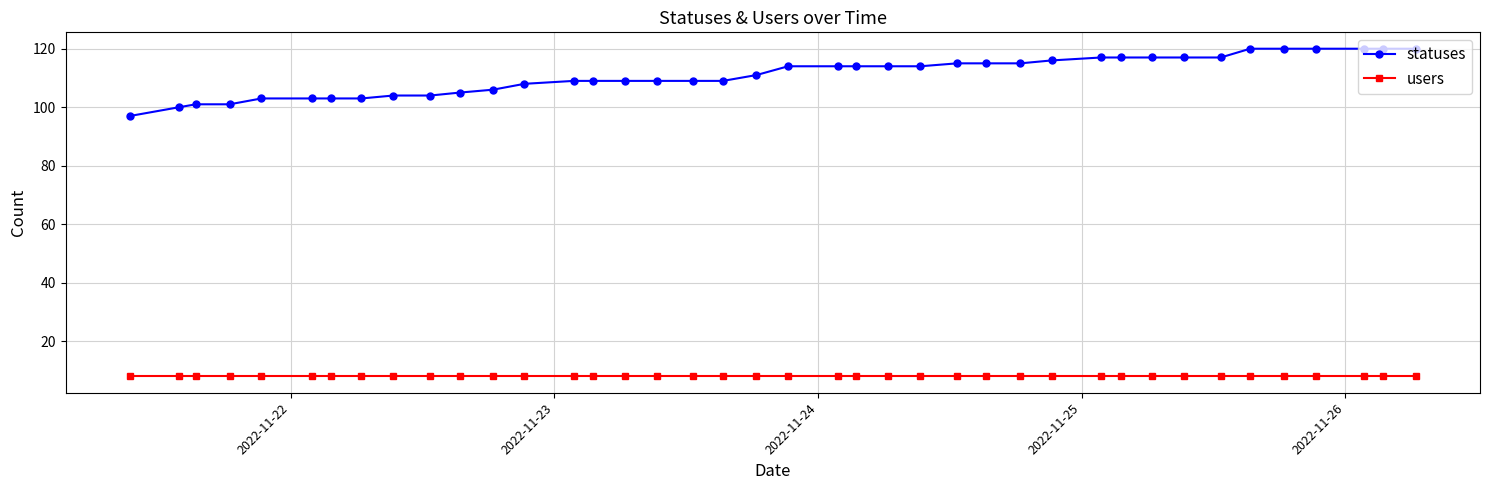

True or false: users and statuses cross at least once.

False